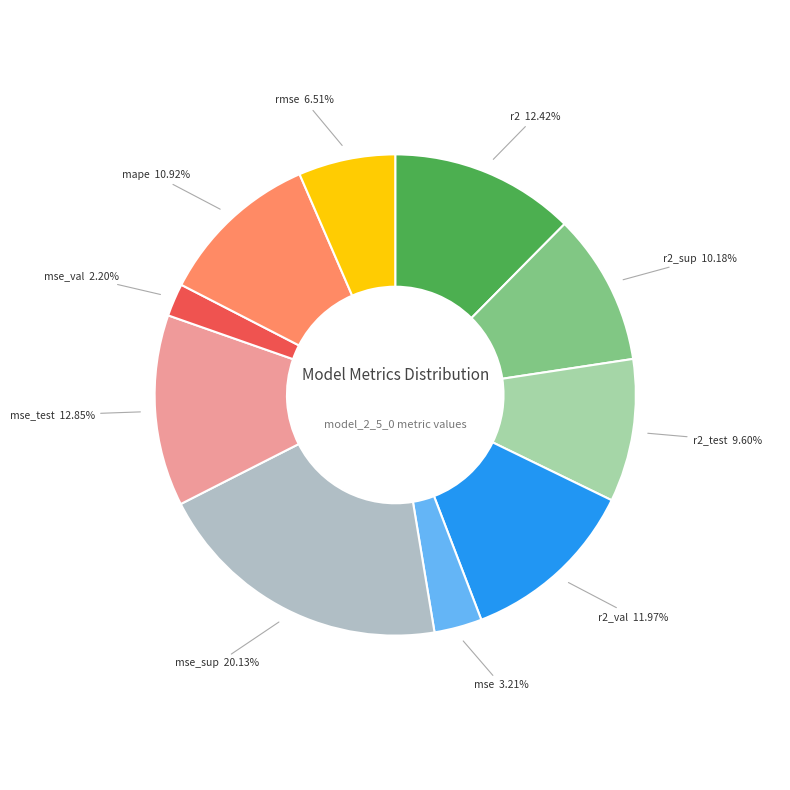

Count the number of slices in the pie.

10